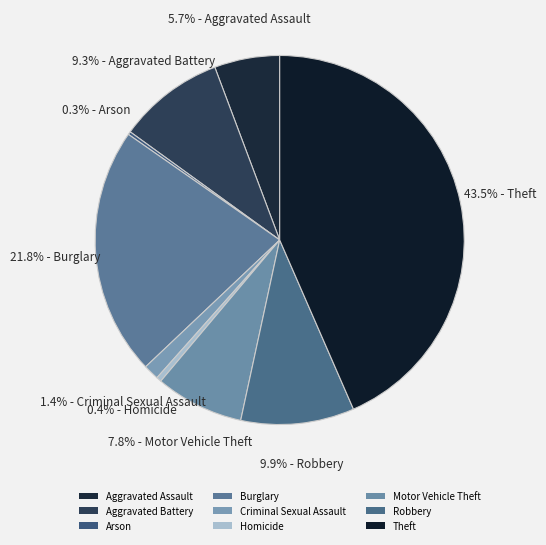

To the nearest percent, what percentage of the pie is Aggravated Battery?

9%